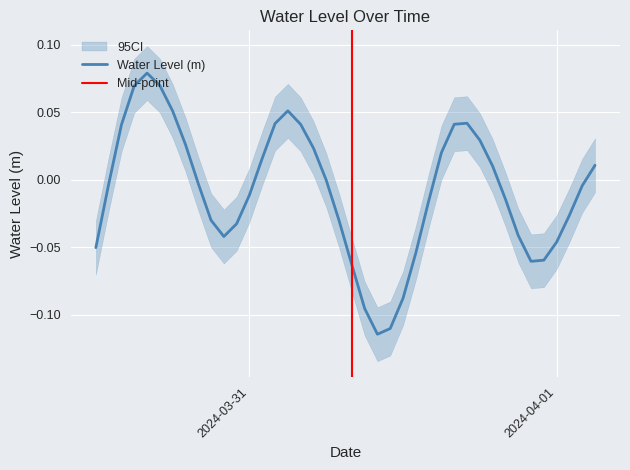

What is the change in value from 2024-03-31 01:00:00 to 2024-03-31 13:00:00?

-0.1